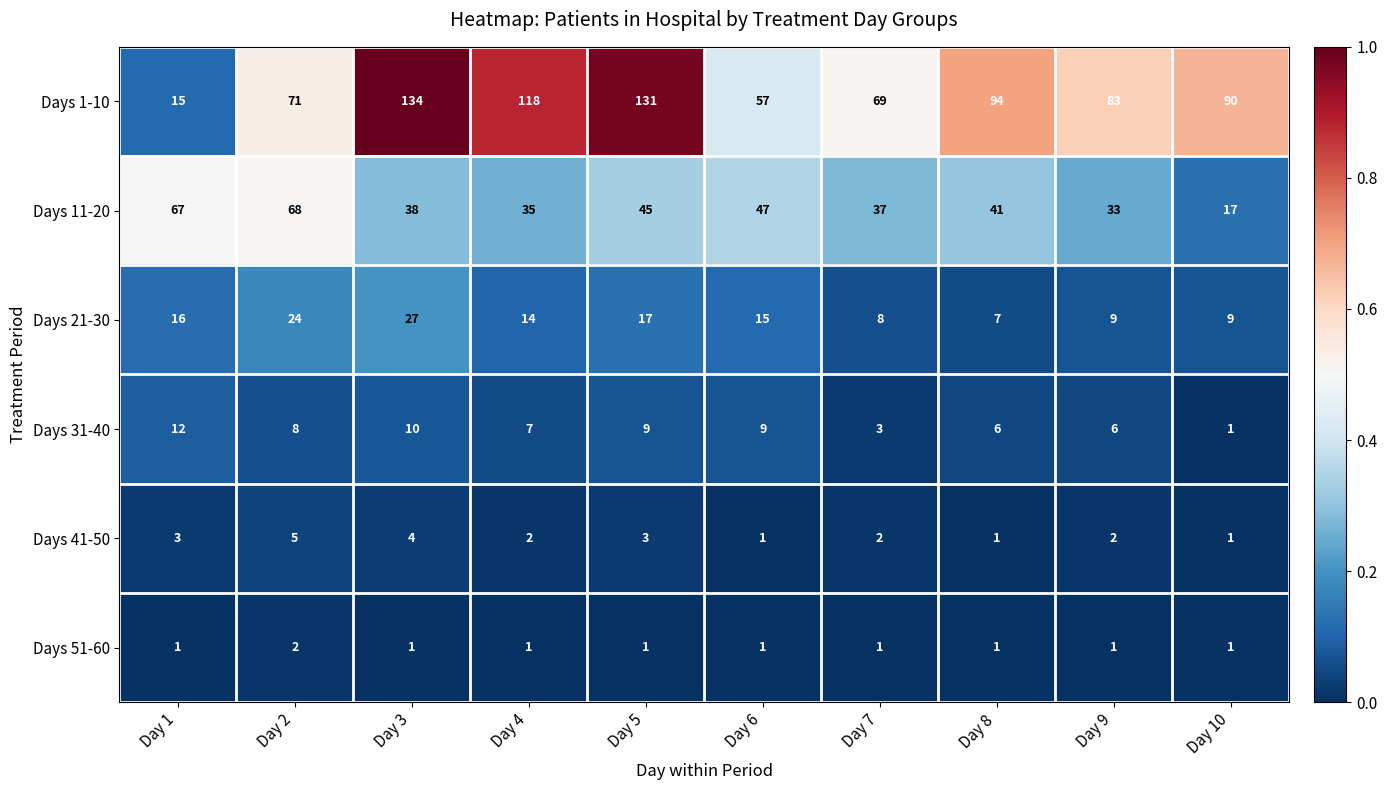

At which category does the chart reach its peak across all series?

Day 3